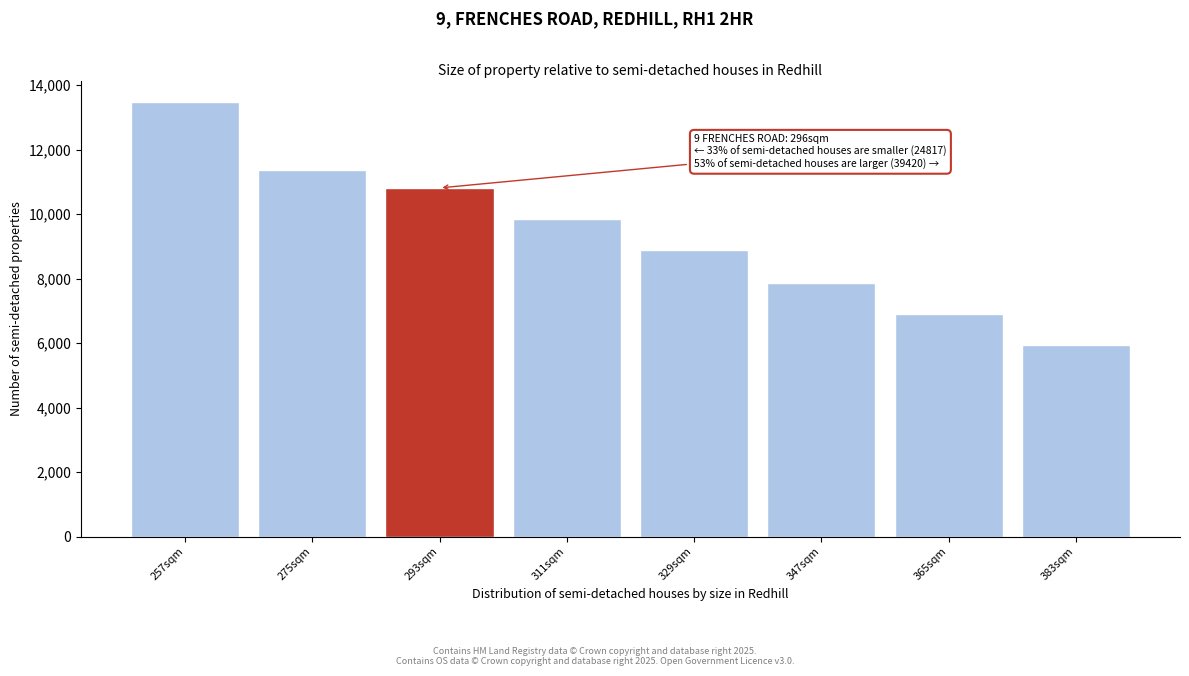

Reading left to right, transcribe all the data shown in this chart.

257sqm=13465.2	275sqm=11352.7	293sqm=10810.0	311sqm=9840.0	329sqm=8880.0	347sqm=7860.0	365sqm=6900.0	383sqm=5940.0